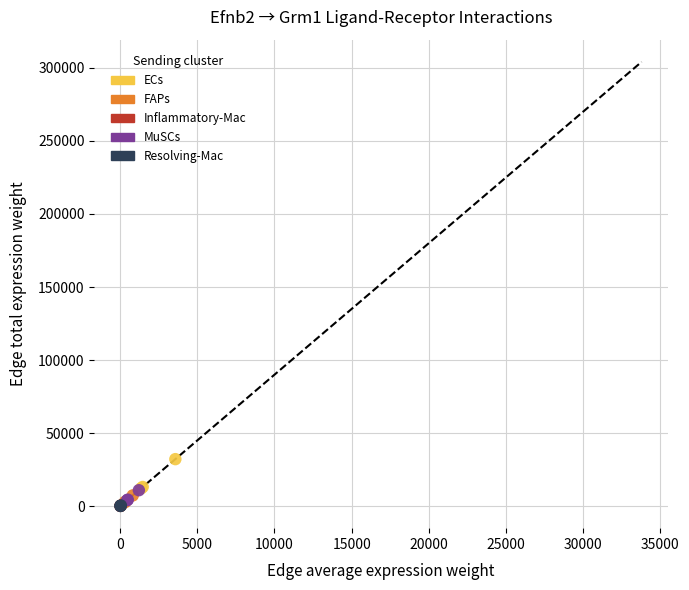

Which series contains the highest Y value?

ECs